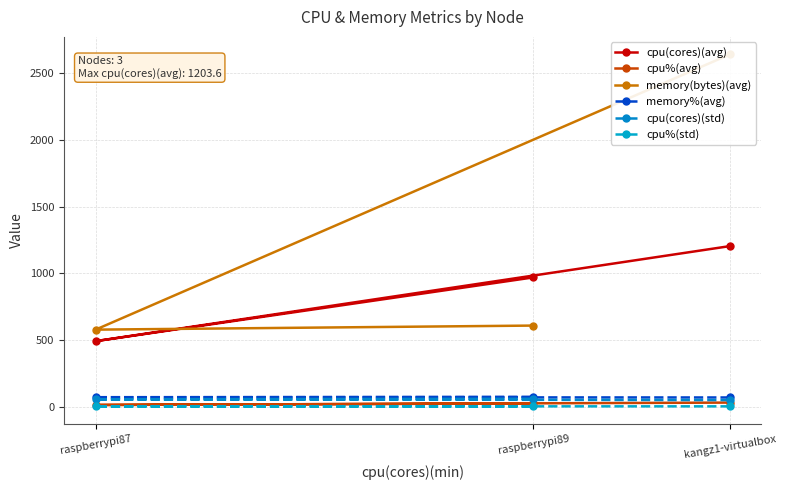

Which has a higher value, raspberrypi87 or kangz1-virtualbox?

kangz1-virtualbox